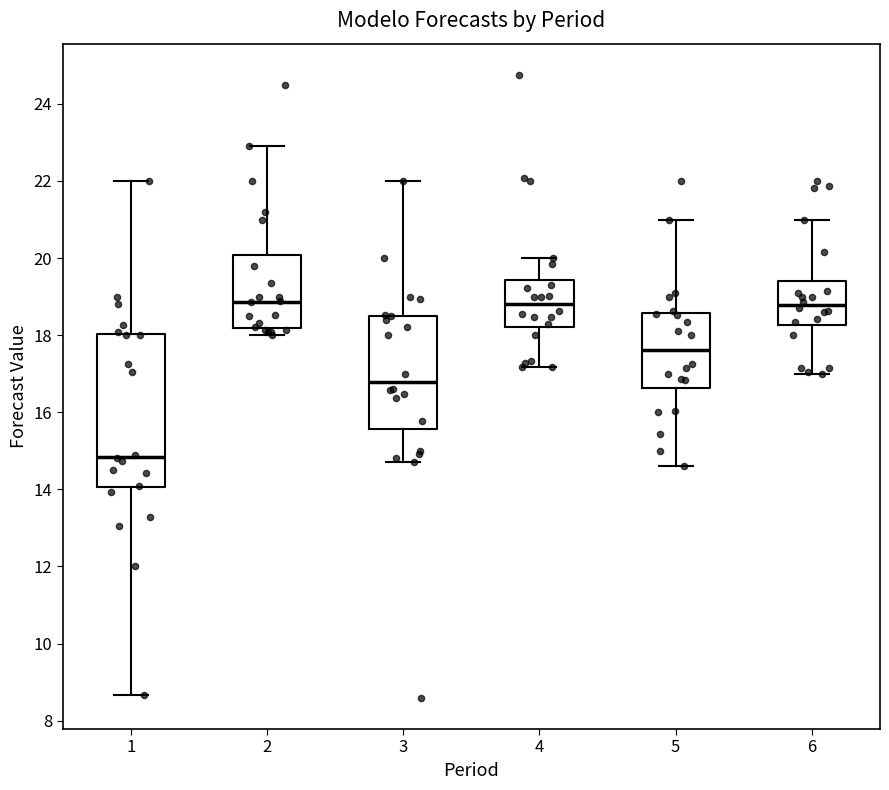

Where is the upper edge of the box at x = 3 on the y-axis? The values are not printed on the chart, so give them approximately, as read against the axis.

18.4